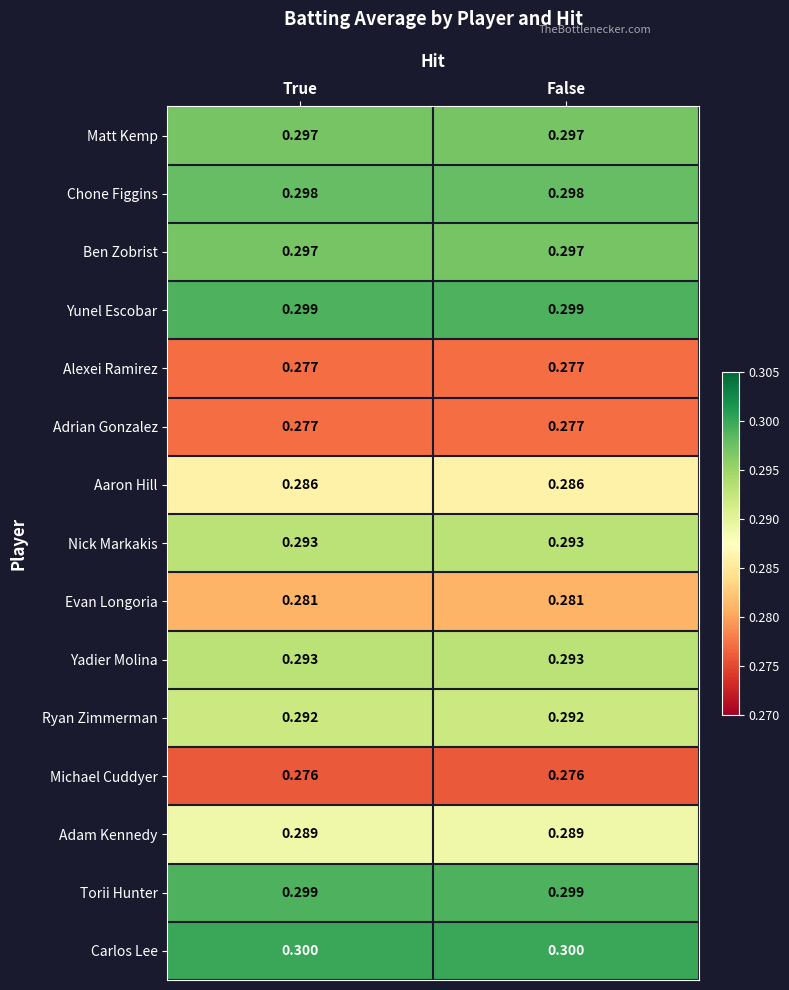

Which series has the largest total across all categories?

Carlos Lee